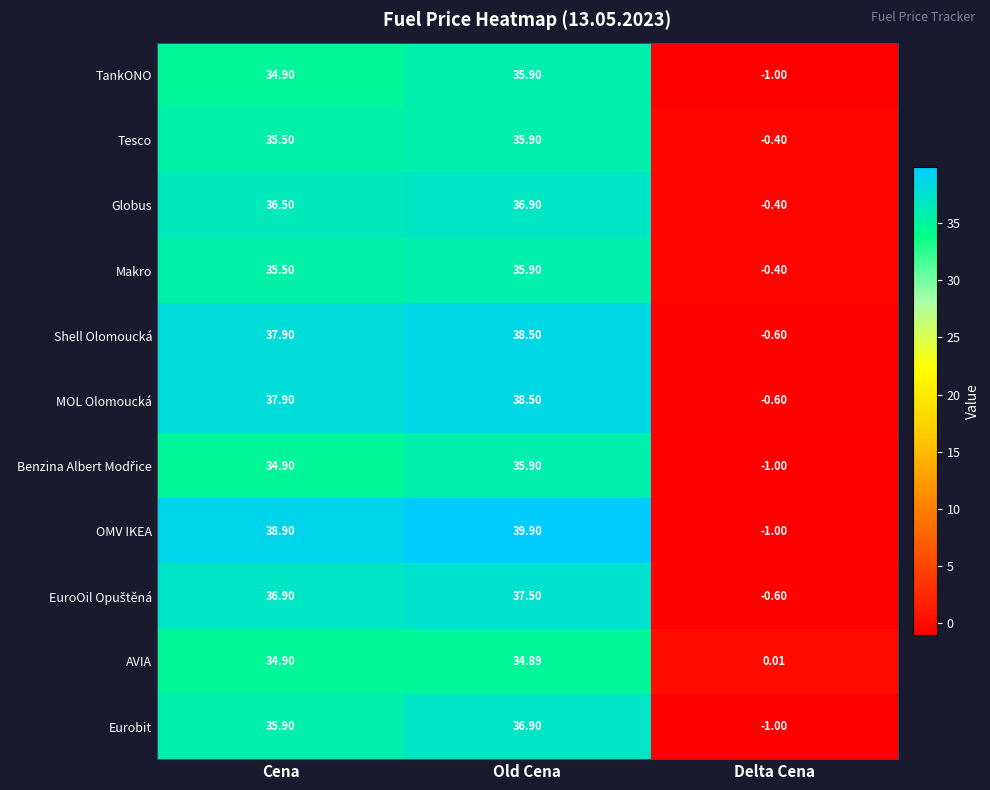

At which label is Shell Olomoucká closest to 18?

Delta Cena